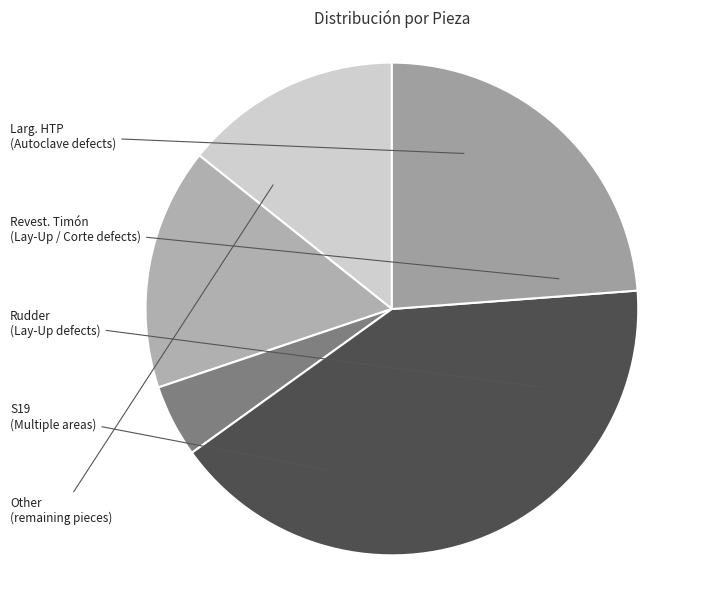

Count the number of slices in the pie.

5